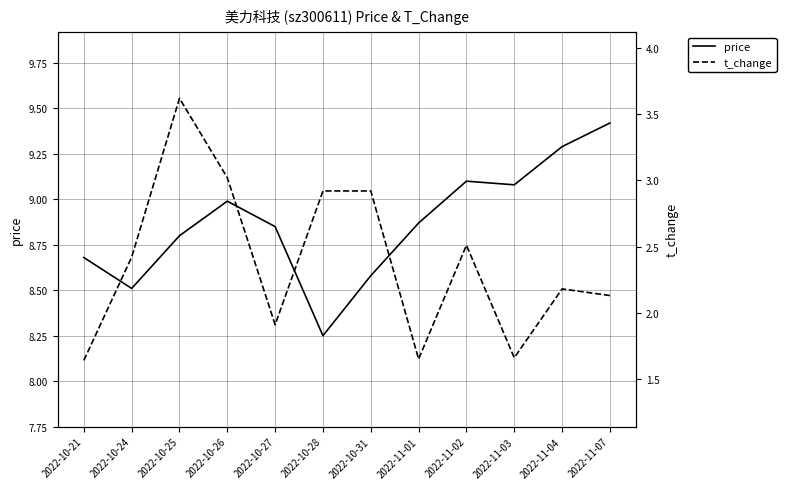

The price series shows 3.1 at 2022-10-27. True or false?

False